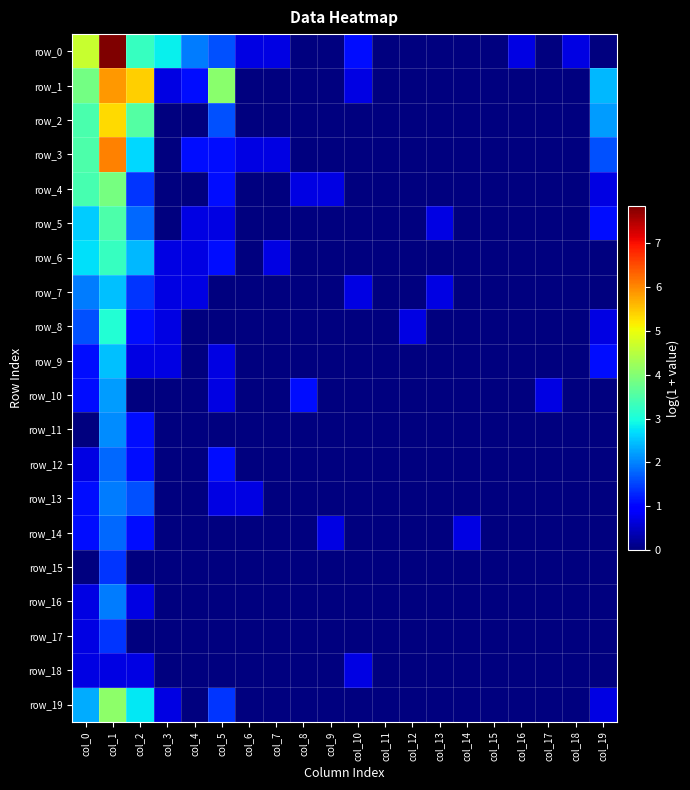

Reading right to left, list all the values displayed in this chart.

row_0: col_19=0.0	col_18=0.7	col_17=0.0	col_16=0.7	col_15=0.0	col_14=0.0	col_13=0.0	col_12=0.0	col_11=0.0	col_10=1.1	col_9=0.0	col_8=0.0	col_7=0.7	col_6=0.7	col_5=1.6	col_4=1.9	col_3=2.8	col_2=3.3	col_1=7.9	col_0=4.6
row_1: col_19=2.4	col_18=0.0	col_17=0.0	col_16=0.0	col_15=0.0	col_14=0.0	col_13=0.0	col_12=0.0	col_11=0.0	col_10=0.7	col_9=0.0	col_8=0.0	col_7=0.0	col_6=0.0	col_5=4.1	col_4=1.1	col_3=0.7	col_2=5.4	col_1=5.9	col_0=3.9
row_2: col_19=2.2	col_18=0.0	col_17=0.0	col_16=0.0	col_15=0.0	col_14=0.0	col_13=0.0	col_12=0.0	col_11=0.0	col_10=0.0	col_9=0.0	col_8=0.0	col_7=0.0	col_6=0.0	col_5=1.6	col_4=0.0	col_3=0.0	col_2=3.6	col_1=5.3	col_0=3.5
row_3: col_19=1.6	col_18=0.0	col_17=0.0	col_16=0.0	col_15=0.0	col_14=0.0	col_13=0.0	col_12=0.0	col_11=0.0	col_10=0.0	col_9=0.0	col_8=0.0	col_7=0.7	col_6=0.7	col_5=1.1	col_4=1.1	col_3=0.0	col_2=2.6	col_1=6.1	col_0=3.5
row_4: col_19=0.7	col_18=0.0	col_17=0.0	col_16=0.0	col_15=0.0	col_14=0.0	col_13=0.0	col_12=0.0	col_11=0.0	col_10=0.0	col_9=0.7	col_8=0.7	col_7=0.0	col_6=0.0	col_5=1.1	col_4=0.0	col_3=0.0	col_2=1.4	col_1=3.9	col_0=3.4
row_5: col_19=1.1	col_18=0.0	col_17=0.0	col_16=0.0	col_15=0.0	col_14=0.0	col_13=0.7	col_12=0.0	col_11=0.0	col_10=0.0	col_9=0.0	col_8=0.0	col_7=0.0	col_6=0.0	col_5=0.7	col_4=0.7	col_3=0.0	col_2=1.8	col_1=3.5	col_0=2.6
row_6: col_19=0.0	col_18=0.0	col_17=0.0	col_16=0.0	col_15=0.0	col_14=0.0	col_13=0.0	col_12=0.0	col_11=0.0	col_10=0.0	col_9=0.0	col_8=0.0	col_7=0.7	col_6=0.0	col_5=1.1	col_4=0.7	col_3=0.7	col_2=2.4	col_1=3.3	col_0=2.7
row_7: col_19=0.0	col_18=0.0	col_17=0.0	col_16=0.0	col_15=0.0	col_14=0.0	col_13=0.7	col_12=0.0	col_11=0.0	col_10=0.7	col_9=0.0	col_8=0.0	col_7=0.0	col_6=0.0	col_5=0.0	col_4=0.7	col_3=0.7	col_2=1.4	col_1=2.5	col_0=1.9
row_8: col_19=0.7	col_18=0.0	col_17=0.0	col_16=0.0	col_15=0.0	col_14=0.0	col_13=0.0	col_12=0.7	col_11=0.0	col_10=0.0	col_9=0.0	col_8=0.0	col_7=0.0	col_6=0.0	col_5=0.0	col_4=0.0	col_3=0.7	col_2=1.1	col_1=3.1	col_0=1.6
row_9: col_19=1.1	col_18=0.0	col_17=0.0	col_16=0.0	col_15=0.0	col_14=0.0	col_13=0.0	col_12=0.0	col_11=0.0	col_10=0.0	col_9=0.0	col_8=0.0	col_7=0.0	col_6=0.0	col_5=0.7	col_4=0.0	col_3=0.7	col_2=0.7	col_1=2.5	col_0=1.1
row_10: col_19=0.0	col_18=0.0	col_17=0.7	col_16=0.0	col_15=0.0	col_14=0.0	col_13=0.0	col_12=0.0	col_11=0.0	col_10=0.0	col_9=0.0	col_8=1.1	col_7=0.0	col_6=0.0	col_5=0.7	col_4=0.0	col_3=0.0	col_2=0.0	col_1=2.2	col_0=1.1
row_11: col_19=0.0	col_18=0.0	col_17=0.0	col_16=0.0	col_15=0.0	col_14=0.0	col_13=0.0	col_12=0.0	col_11=0.0	col_10=0.0	col_9=0.0	col_8=0.0	col_7=0.0	col_6=0.0	col_5=0.0	col_4=0.0	col_3=0.0	col_2=1.1	col_1=2.1	col_0=0.0
row_12: col_19=0.0	col_18=0.0	col_17=0.0	col_16=0.0	col_15=0.0	col_14=0.0	col_13=0.0	col_12=0.0	col_11=0.0	col_10=0.0	col_9=0.0	col_8=0.0	col_7=0.0	col_6=0.0	col_5=1.1	col_4=0.0	col_3=0.0	col_2=1.1	col_1=1.8	col_0=0.7
row_13: col_19=0.0	col_18=0.0	col_17=0.0	col_16=0.0	col_15=0.0	col_14=0.0	col_13=0.0	col_12=0.0	col_11=0.0	col_10=0.0	col_9=0.0	col_8=0.0	col_7=0.0	col_6=0.7	col_5=0.7	col_4=0.0	col_3=0.0	col_2=1.6	col_1=1.9	col_0=1.1
row_14: col_19=0.0	col_18=0.0	col_17=0.0	col_16=0.0	col_15=0.0	col_14=0.7	col_13=0.0	col_12=0.0	col_11=0.0	col_10=0.0	col_9=0.7	col_8=0.0	col_7=0.0	col_6=0.0	col_5=0.0	col_4=0.0	col_3=0.0	col_2=1.1	col_1=1.8	col_0=1.1
row_15: col_19=0.0	col_18=0.0	col_17=0.0	col_16=0.0	col_15=0.0	col_14=0.0	col_13=0.0	col_12=0.0	col_11=0.0	col_10=0.0	col_9=0.0	col_8=0.0	col_7=0.0	col_6=0.0	col_5=0.0	col_4=0.0	col_3=0.0	col_2=0.0	col_1=1.4	col_0=0.0
row_16: col_19=0.0	col_18=0.0	col_17=0.0	col_16=0.0	col_15=0.0	col_14=0.0	col_13=0.0	col_12=0.0	col_11=0.0	col_10=0.0	col_9=0.0	col_8=0.0	col_7=0.0	col_6=0.0	col_5=0.0	col_4=0.0	col_3=0.0	col_2=0.7	col_1=1.9	col_0=0.7
row_17: col_19=0.0	col_18=0.0	col_17=0.0	col_16=0.0	col_15=0.0	col_14=0.0	col_13=0.0	col_12=0.0	col_11=0.0	col_10=0.0	col_9=0.0	col_8=0.0	col_7=0.0	col_6=0.0	col_5=0.0	col_4=0.0	col_3=0.0	col_2=0.0	col_1=1.4	col_0=0.7
row_18: col_19=0.0	col_18=0.0	col_17=0.0	col_16=0.0	col_15=0.0	col_14=0.0	col_13=0.0	col_12=0.0	col_11=0.0	col_10=0.7	col_9=0.0	col_8=0.0	col_7=0.0	col_6=0.0	col_5=0.0	col_4=0.0	col_3=0.0	col_2=0.7	col_1=0.7	col_0=0.7
row_19: col_19=0.7	col_18=0.0	col_17=0.0	col_16=0.0	col_15=0.0	col_14=0.0	col_13=0.0	col_12=0.0	col_11=0.0	col_10=0.0	col_9=0.0	col_8=0.0	col_7=0.0	col_6=0.0	col_5=1.4	col_4=0.0	col_3=0.7	col_2=2.8	col_1=4.1	col_0=2.3